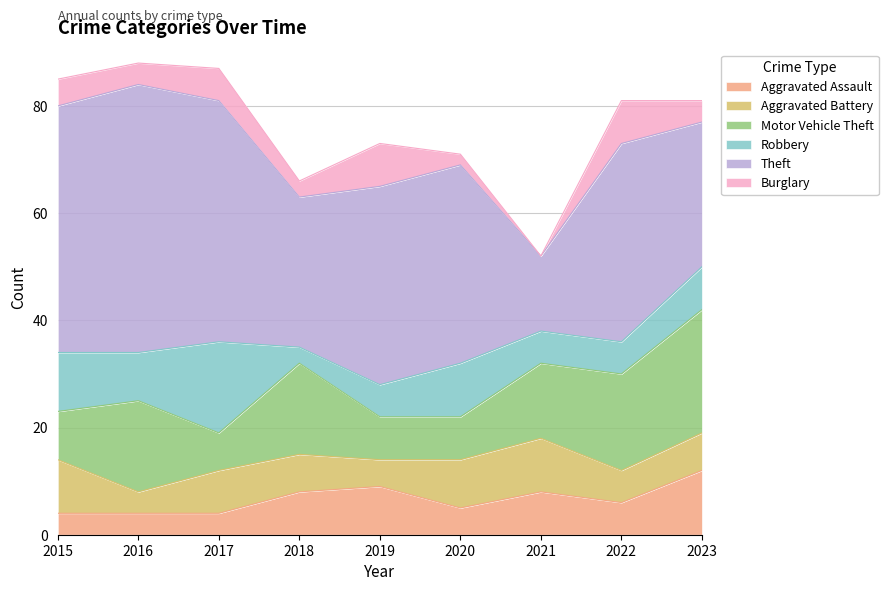

What is the value of the Motor Vehicle Theft point at the 6th from the left?

8